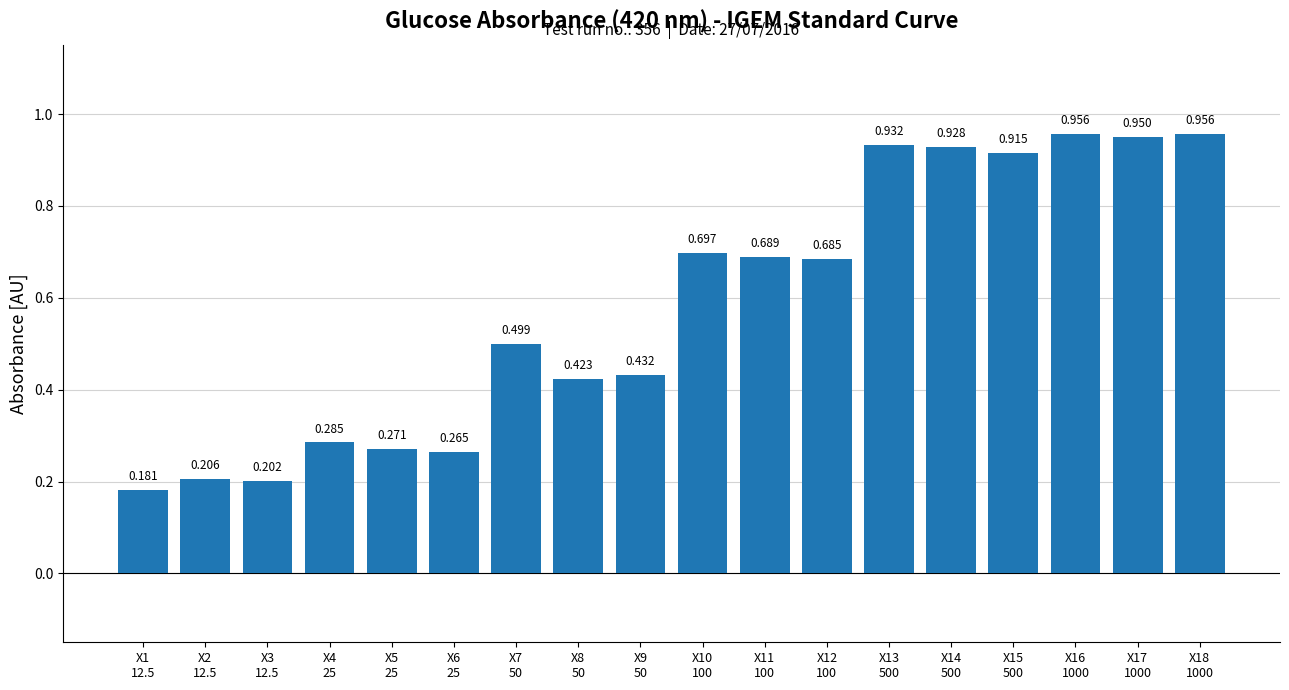

What is the approximate value at X2
12.5?

0.2